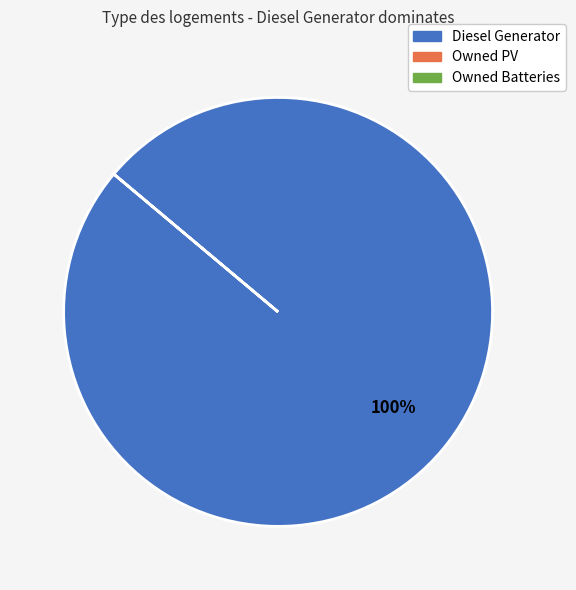

Is there any slice that represents more than half of the pie?

Yes